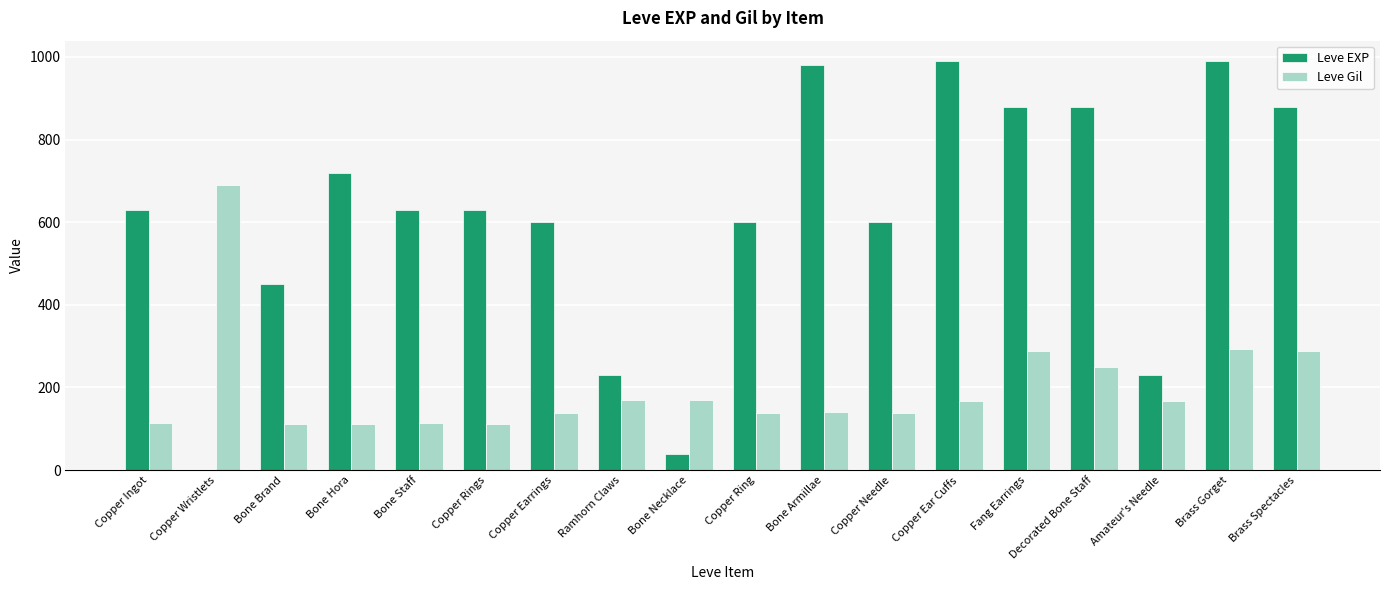

At which label is Leve EXP closest to 495?

Bone Brand